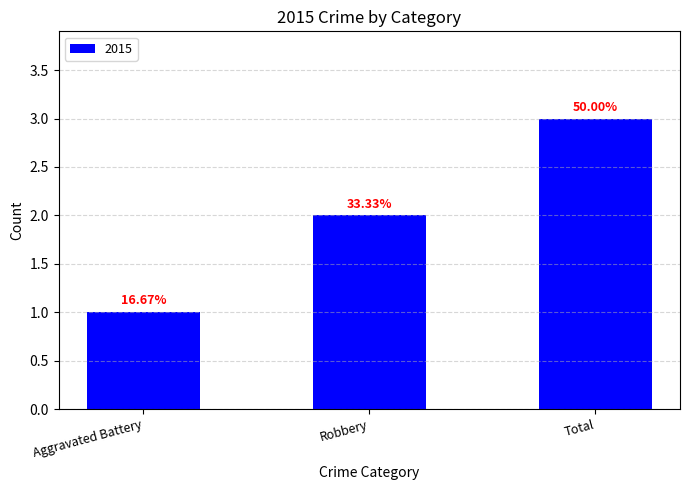

How many bars are there in total?

3